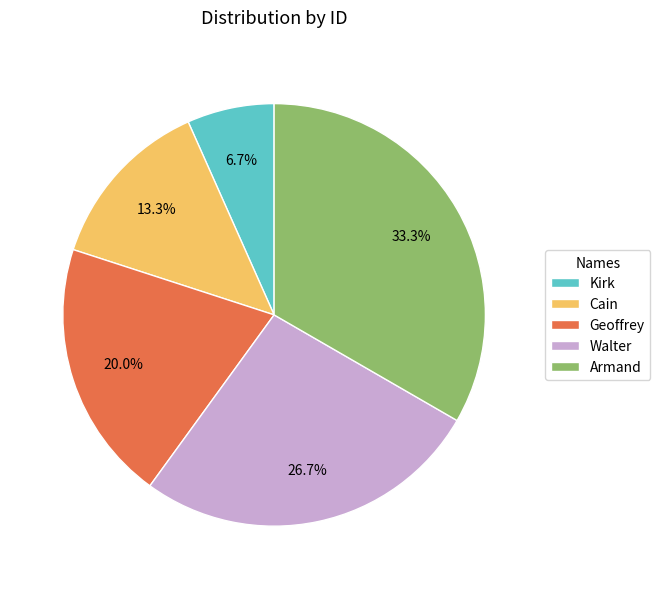

What is the ratio of the value at Geoffrey to the value at Cain?

1.5